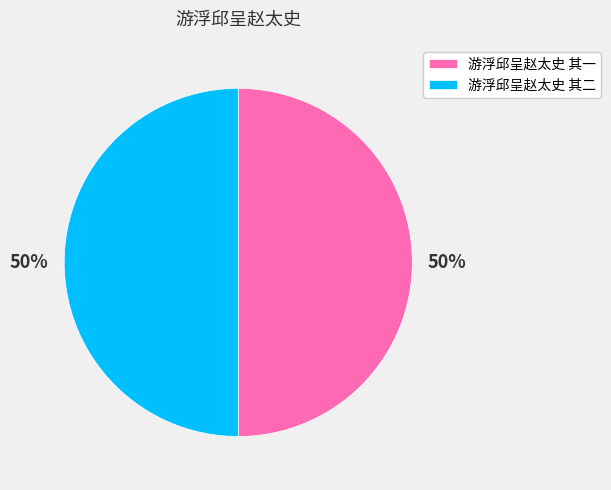

The 游浮邱呈赵太史 其一 slice represents 43% of the pie. True or false?

False